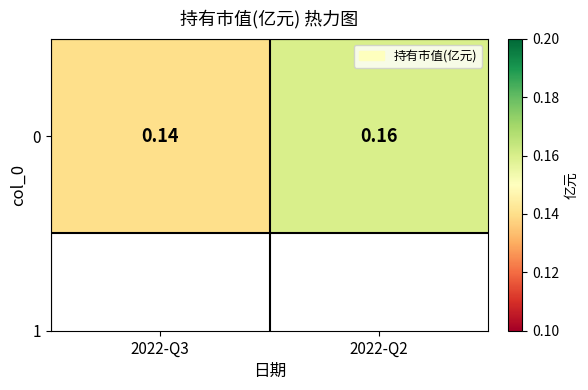

Count the values in the range 0 to 1.

2